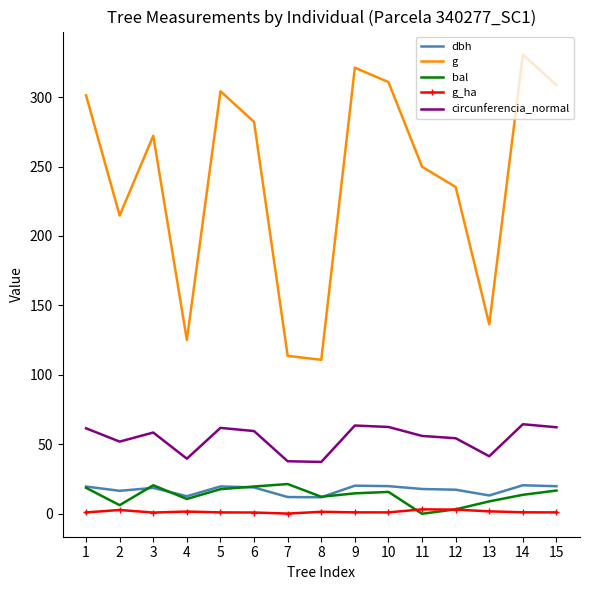

The dbh series shows 33.6 at 14. True or false?

False